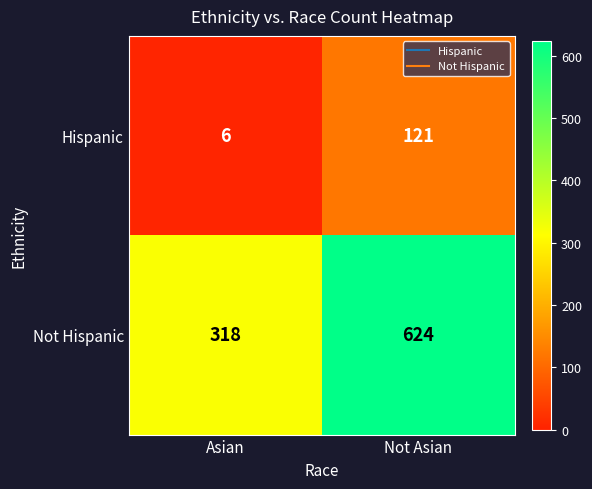

Where is Not Hispanic nearest to the value 471?

Asian